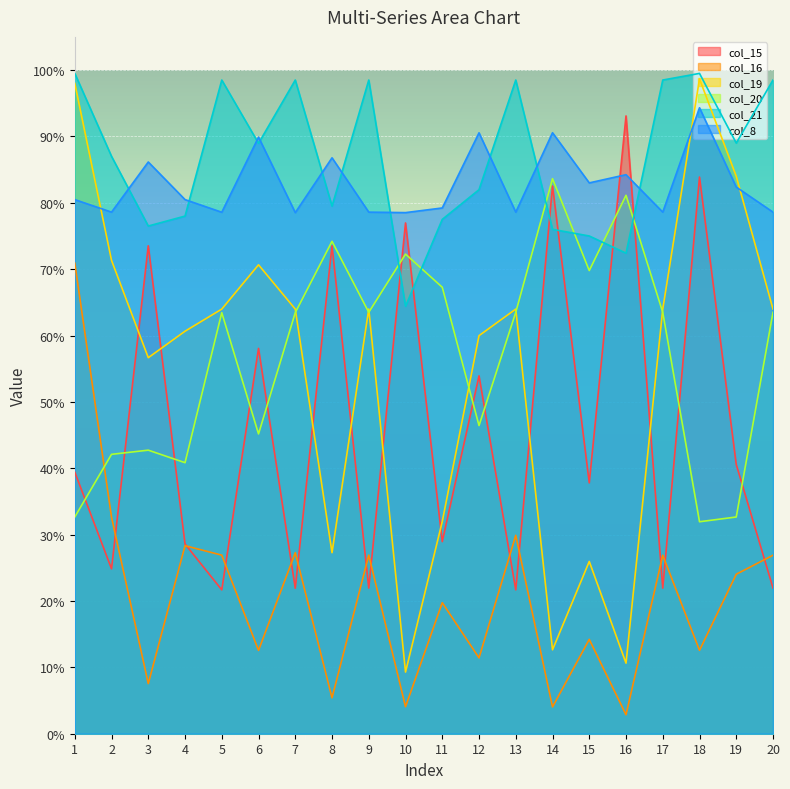

True or false: col_15 has a value of 0.3 at 5.

False